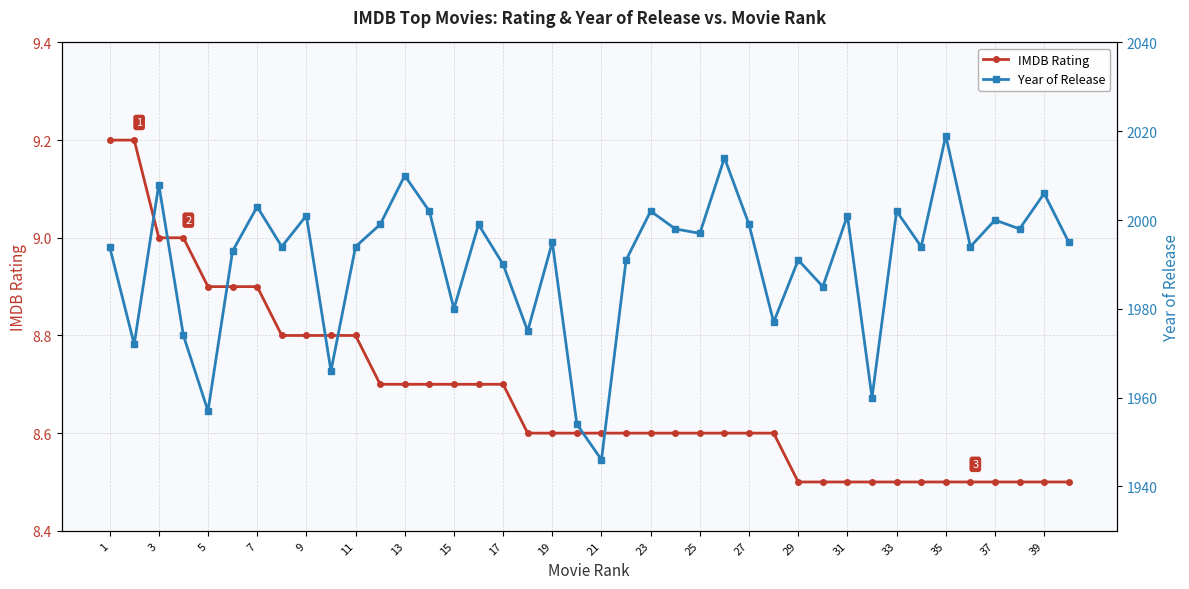

Rank the series by their maximum value, from lowest to highest.

IMDB Rating, Year of Release